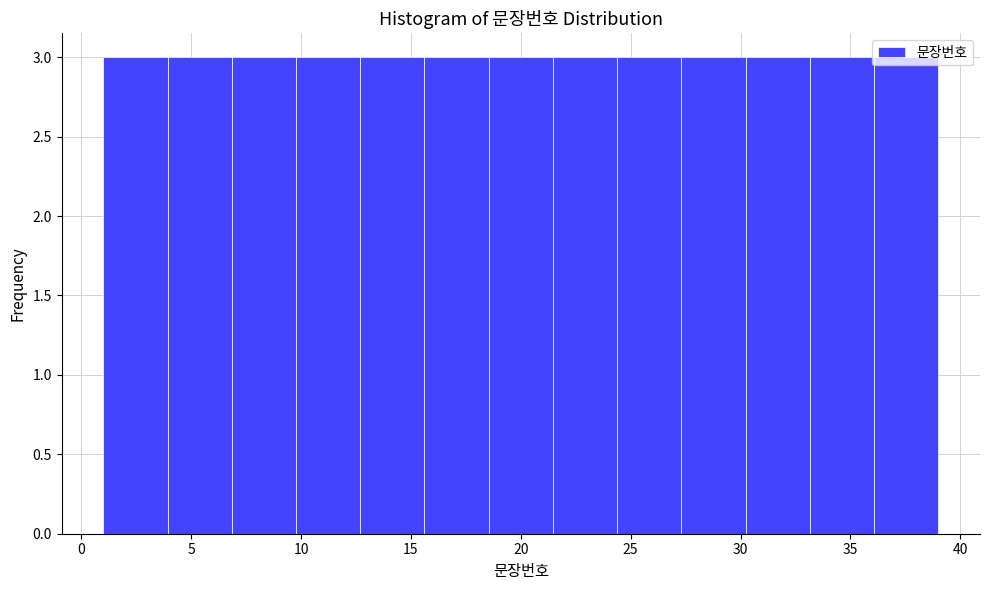

How tall is the bar that spans 21.5 to 24.5 on the x-axis? Neither the bar edges nor the heights are printed on the chart, so give them approximately, as read against the axes.

3